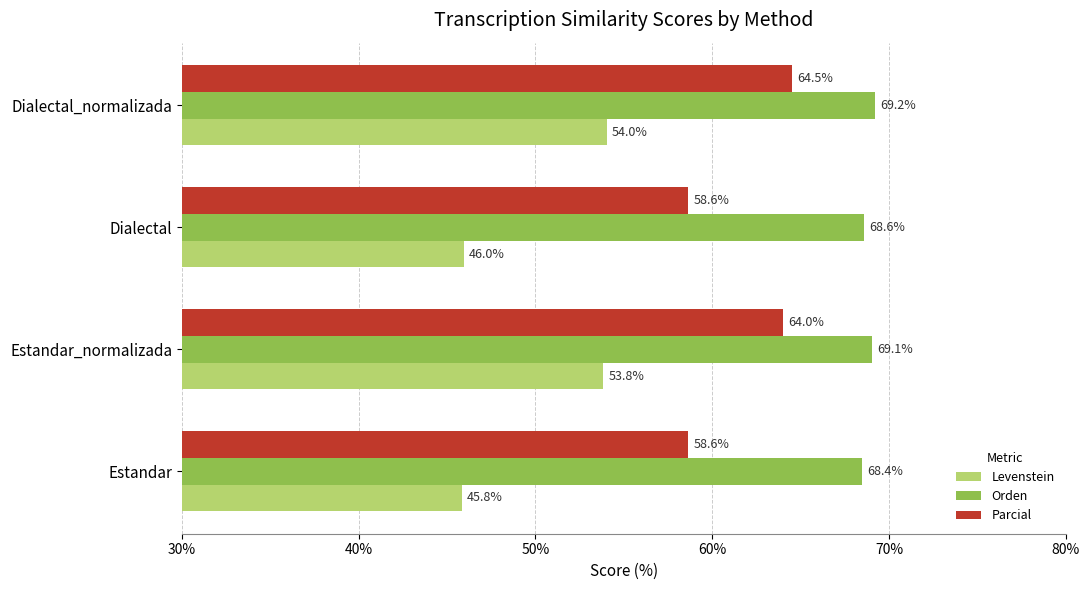

Rank the series by their maximum value, from highest to lowest.

Orden, Parcial, Levenstein